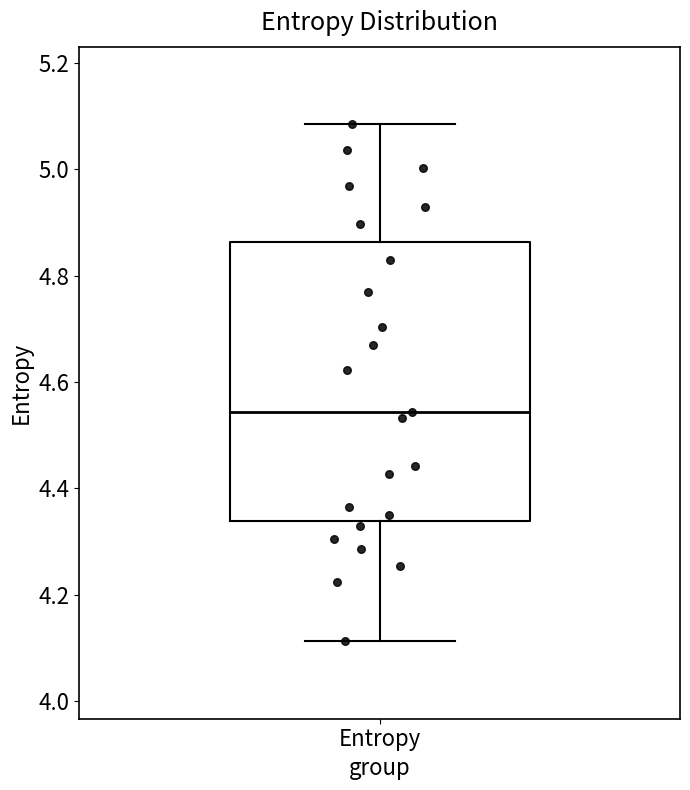

Read this box plot against the y-axis: the position of the median line, the range covered by the box, and the ends of both whiskers. The values are not printed on the chart, so give them approximately, as read against the axis.

median 4.54, box 4.34 to 4.86, whiskers 4.12 to 5.08